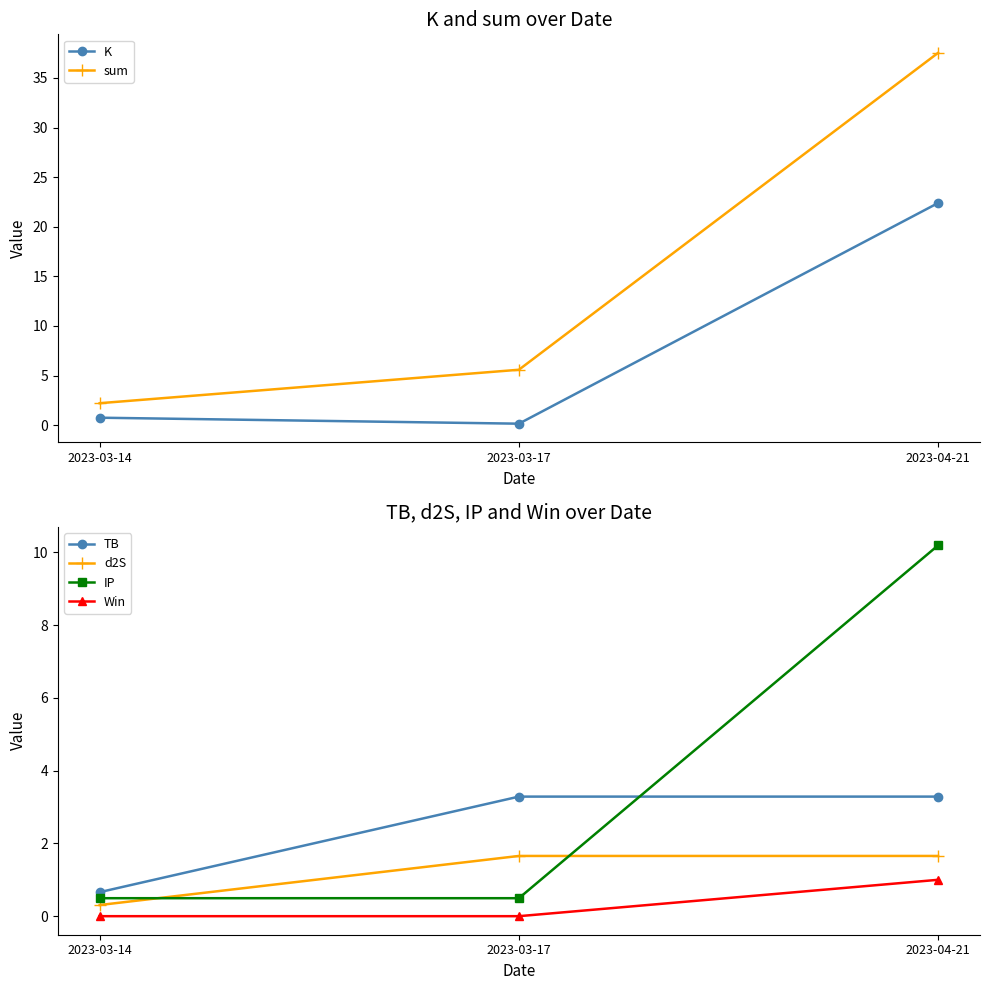

Does the chart display data point markers on the line(s)?

Yes